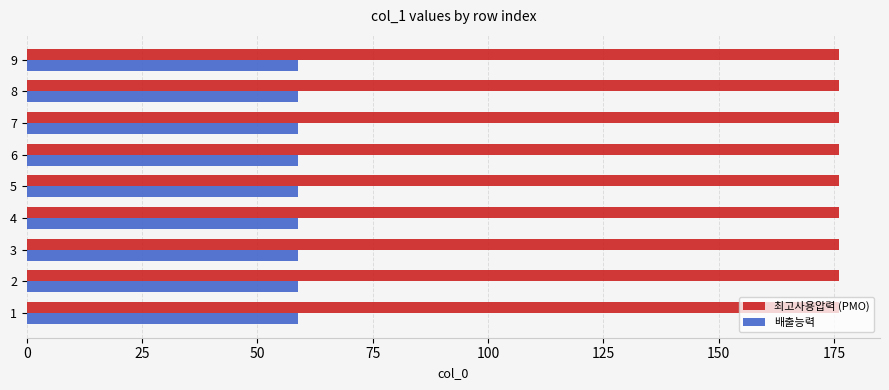

What is the spread (max minus min) of values at 7?

117.4